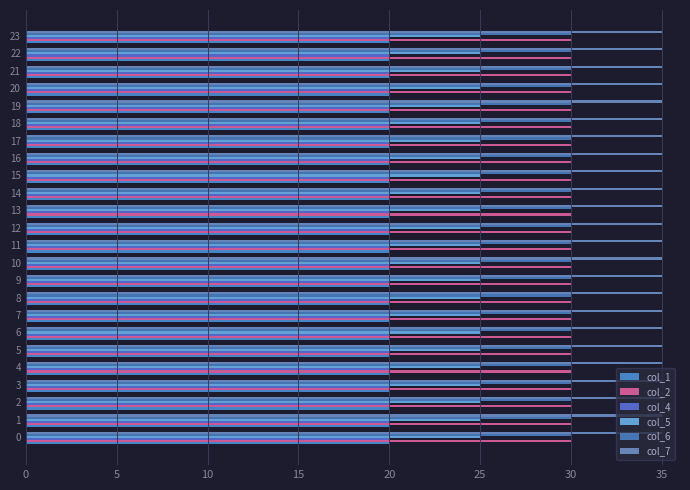

What is the sum of all col_7 values?

840